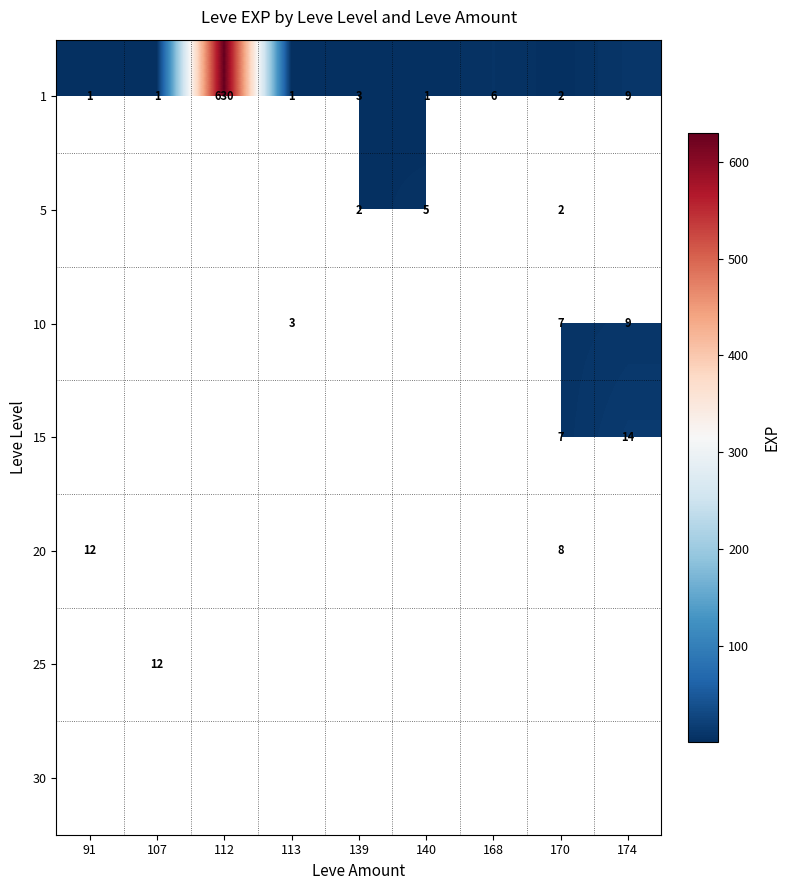

What is the spread (max minus min) of values at 139?

1.0